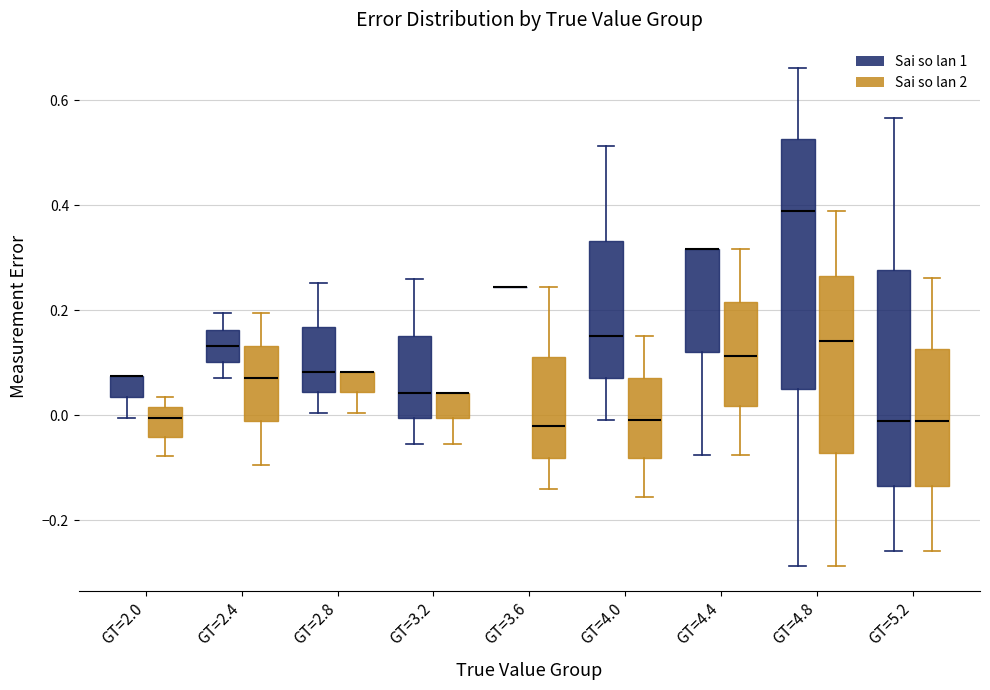

Where is the lower edge of the box for GT=2.0 (Sai so lan 1) on the y-axis? The values are not printed on the chart, so give them approximately, as read against the axis.

0.04